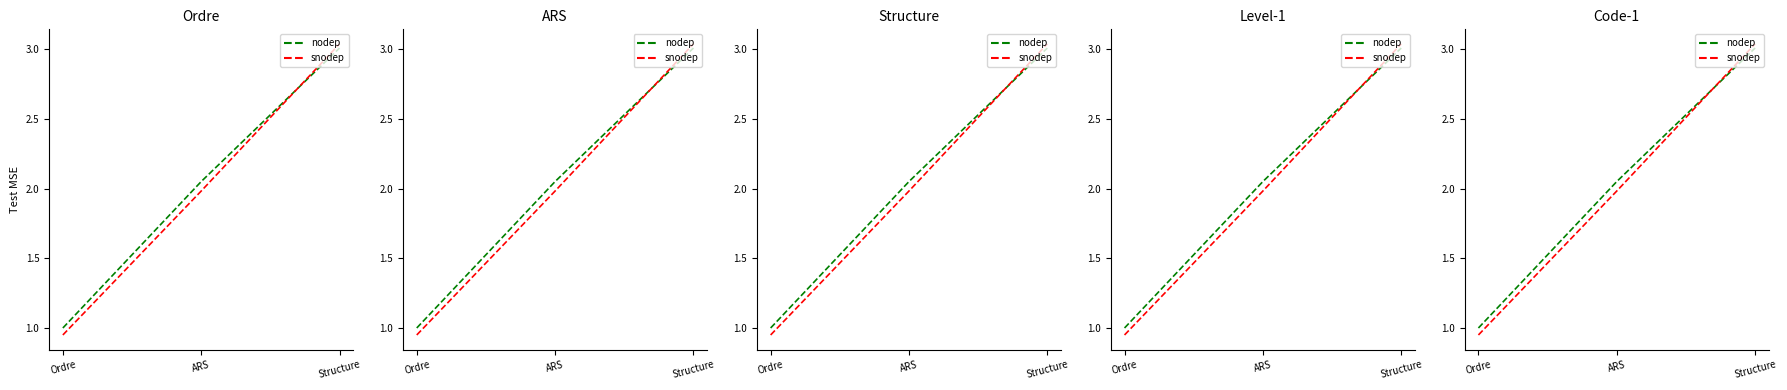

How many data points in snodep are above 1?

2